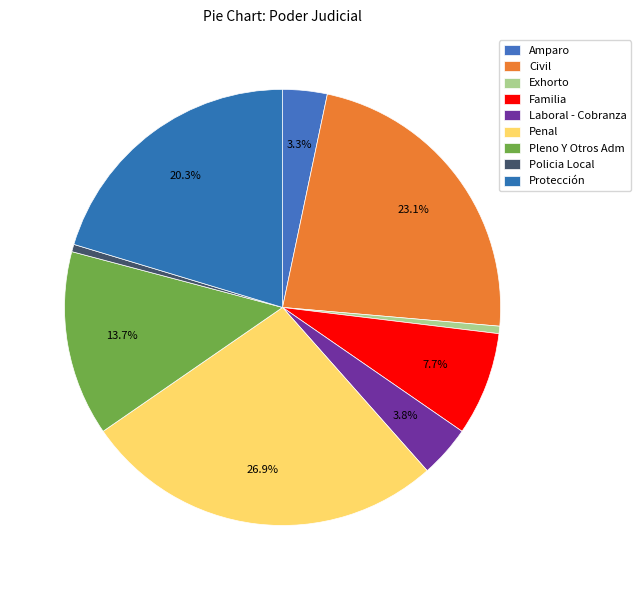

How many segments does this pie chart have?

9